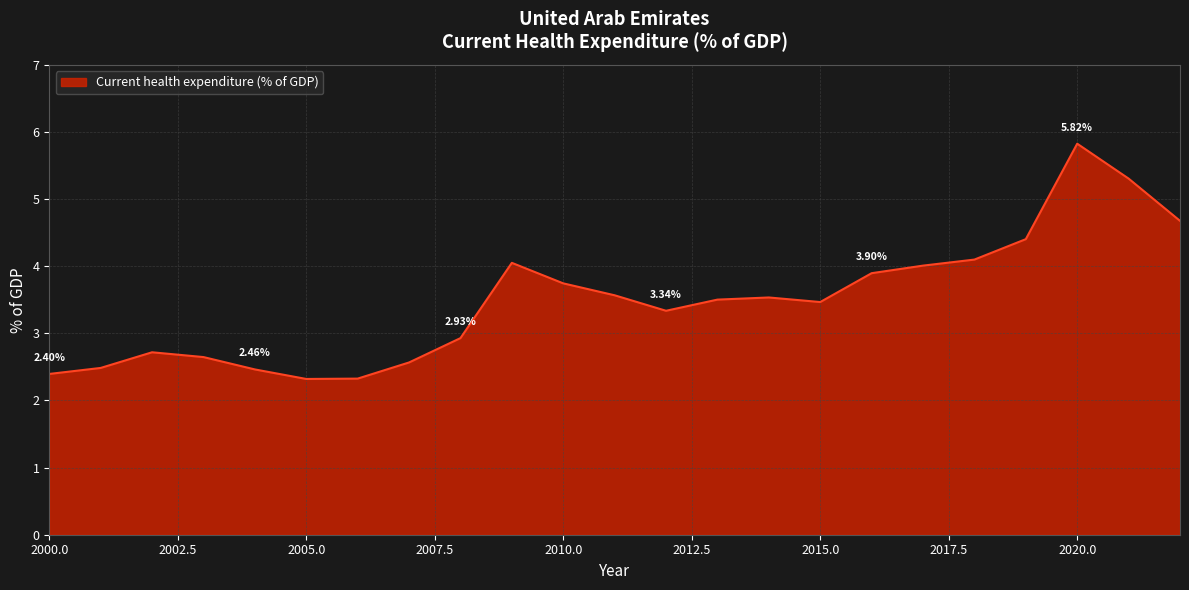

What is the difference between the maximum and minimum values?

3.5